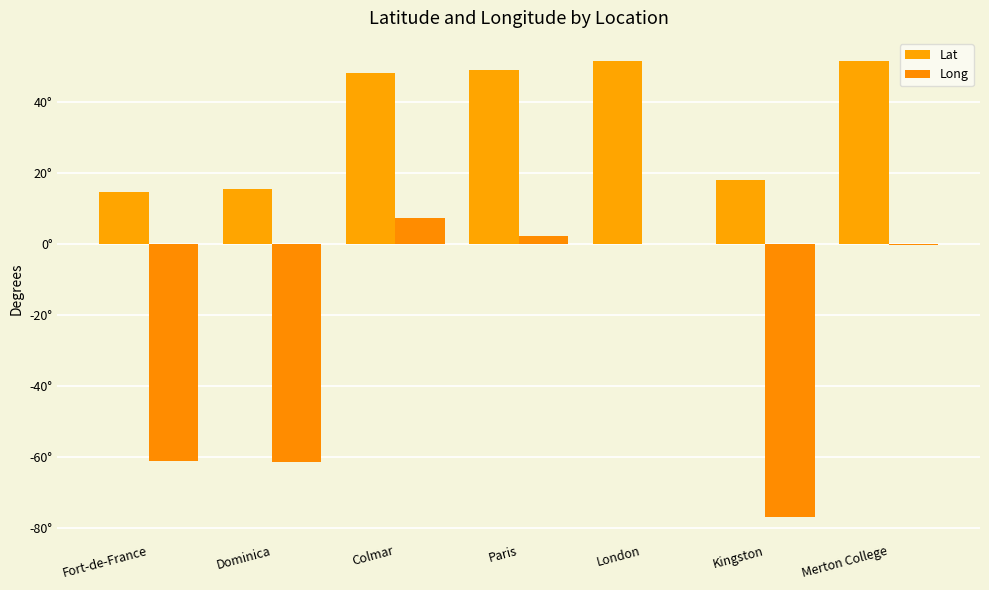

Reading left to right, what are all the values shown in this chart?

Lat: Fort-de-France=14.6	Dominica=15.4	Colmar=48.1	Paris=48.9	London=51.5	Kingston=18.0	Merton College=51.4
Long: Fort-de-France=-61.1	Dominica=-61.4	Colmar=7.4	Paris=2.4	London=-0.1	Kingston=-76.8	Merton College=-0.2